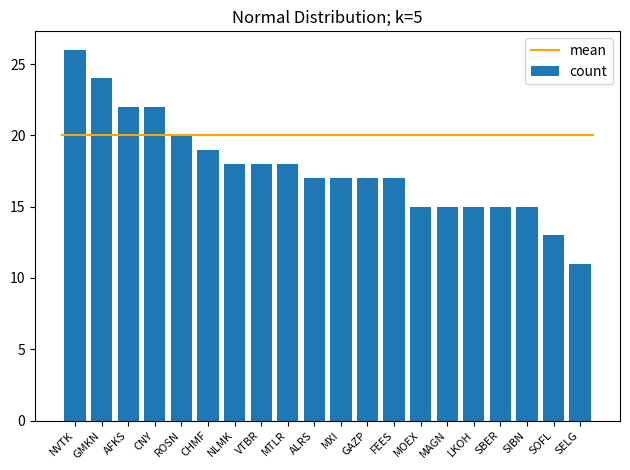

What is the label of the 15th bar from the left?

MAGN